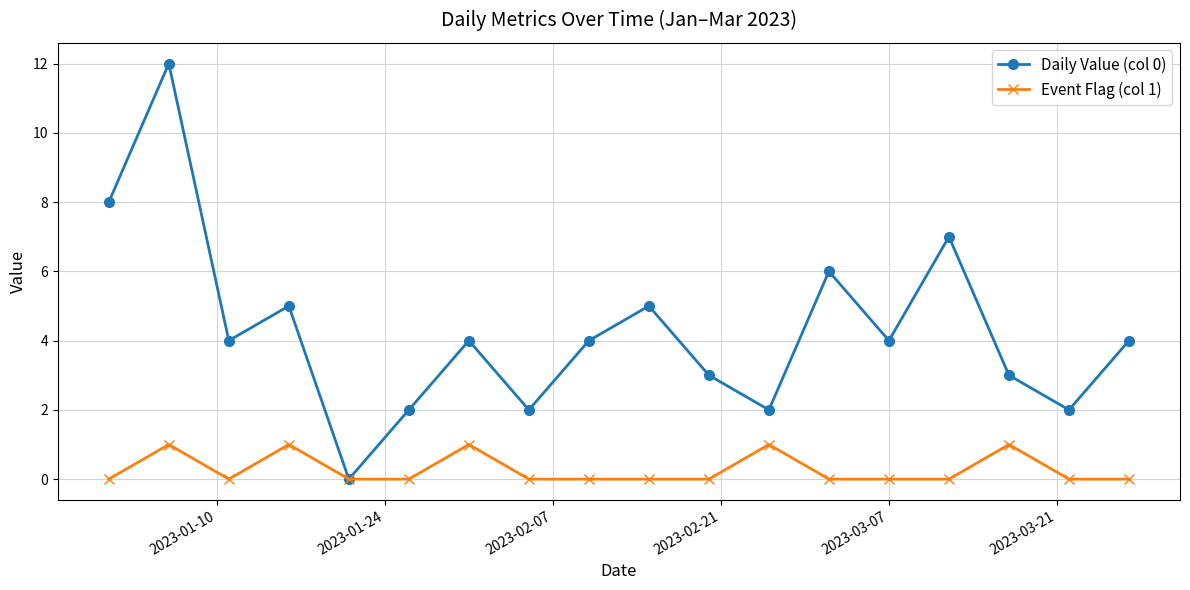

At how many categories does at least one series exceed 1?

17